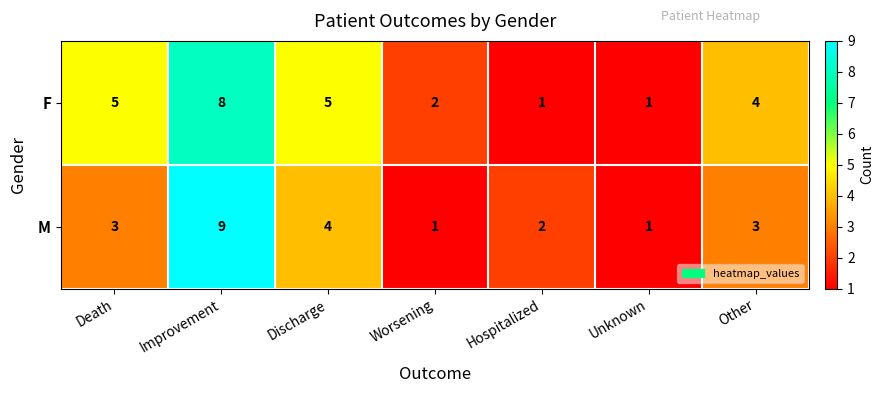

How many M values are between 1 and 4?

6